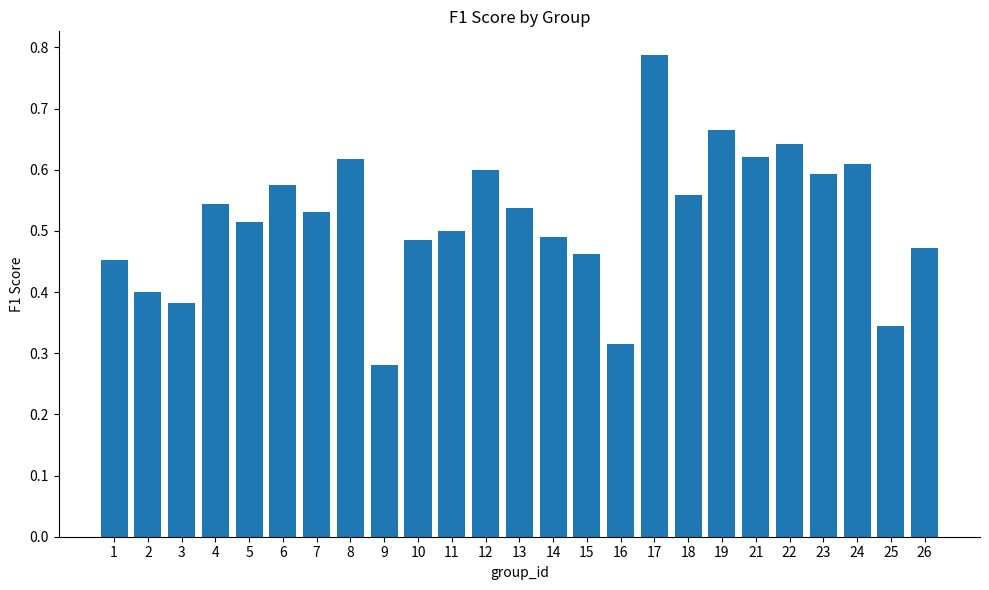

What is the sum of all values?

13.0